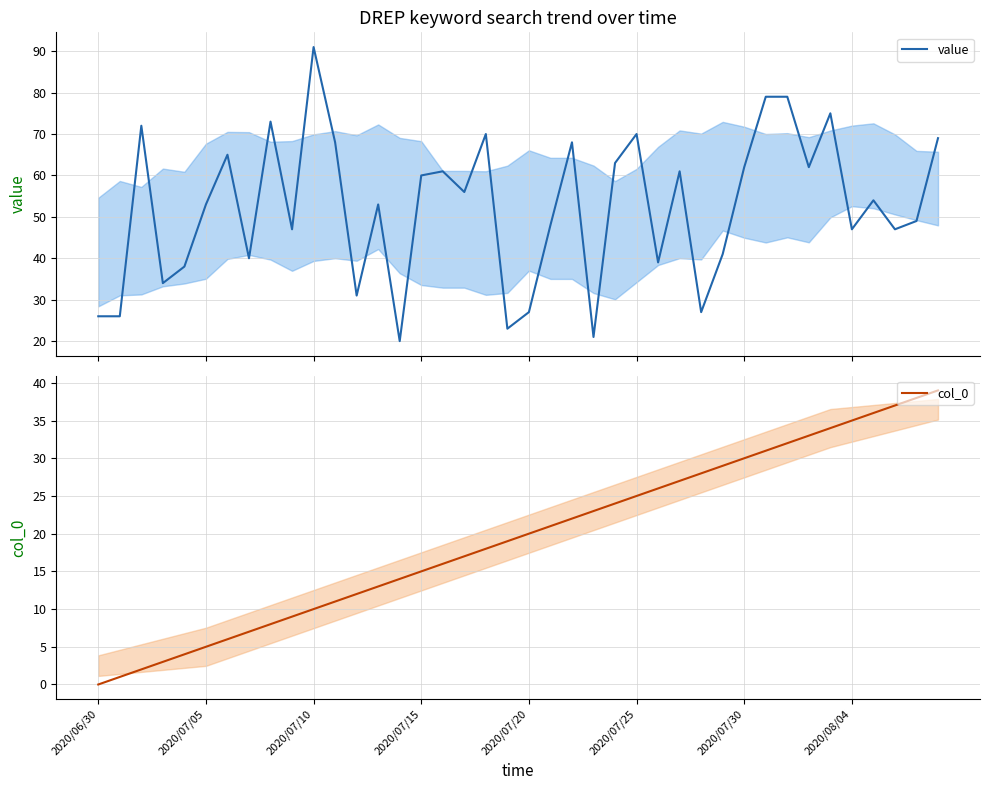

How many values in the col_0 series exceed 20?

19